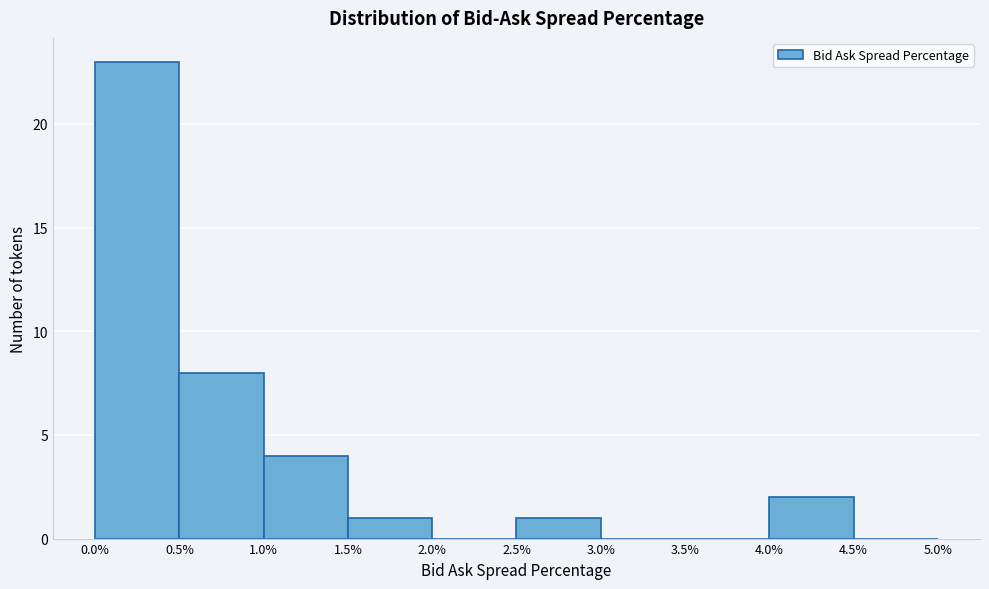

Over which range of the x-axis is the bar tallest?

0.0% to 0.5%